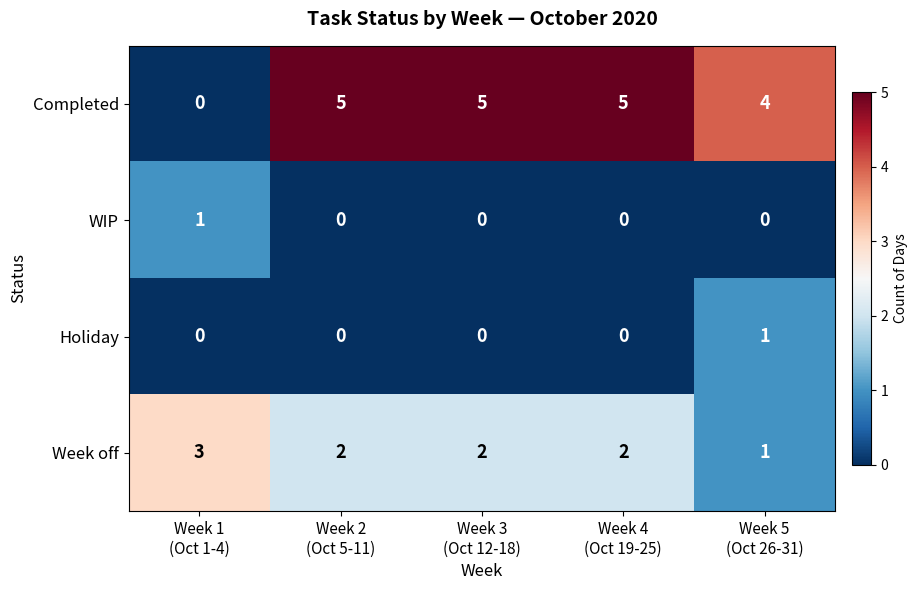

Which series has the largest range (max minus min)?

Completed